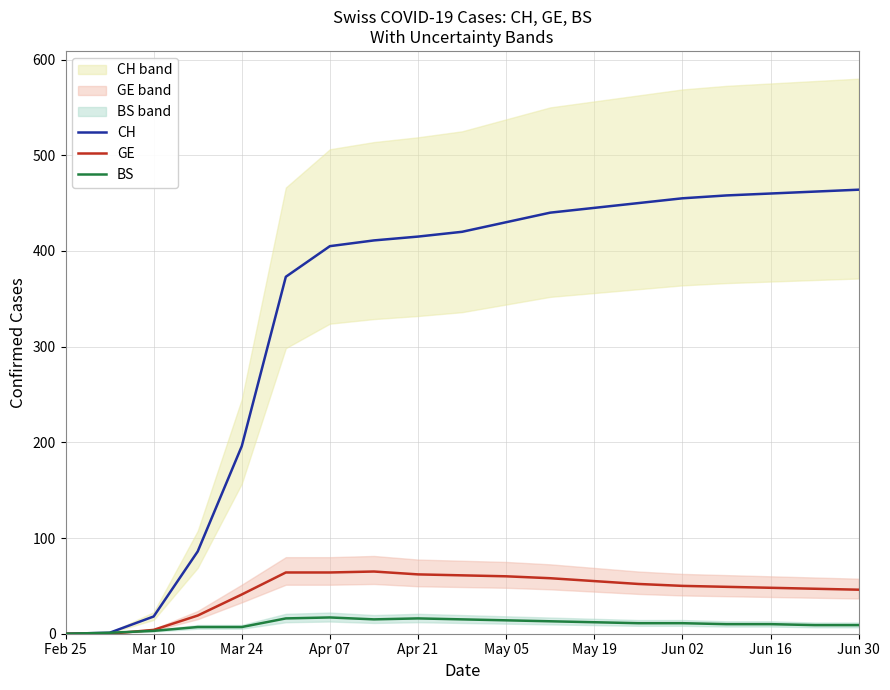

Is the value of BS at Apr 07 greater than the value of GE at May 05?

No